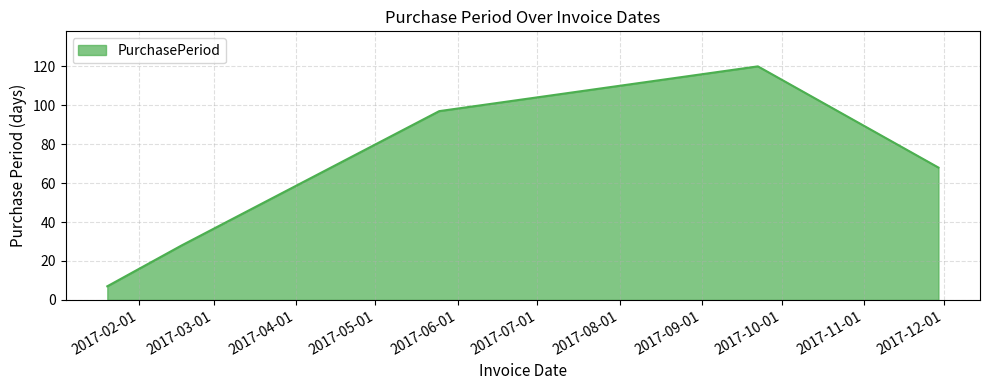

True or false: there are more than 2 points higher than both neighbors.

False